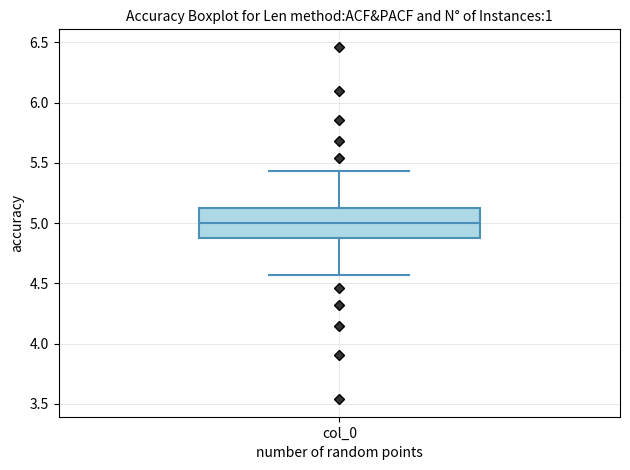

Transcribe this box plot: give where the median line is, the range the box spans, and where the two whiskers end, as read against the y-axis. The values are not printed on the chart, so give them approximately, as read against the axis.

median 5.00, box 4.90 to 5.10, whiskers 4.55 to 5.45